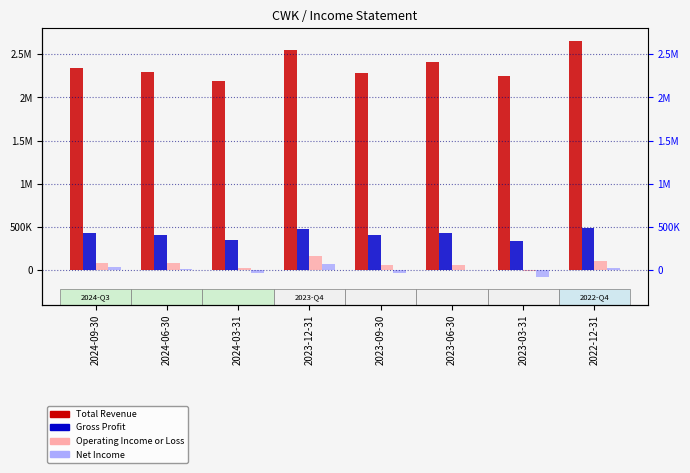

List the series in order of their peak value, highest first.

Total Revenue, Gross Profit, Operating Income or Loss, Net Income